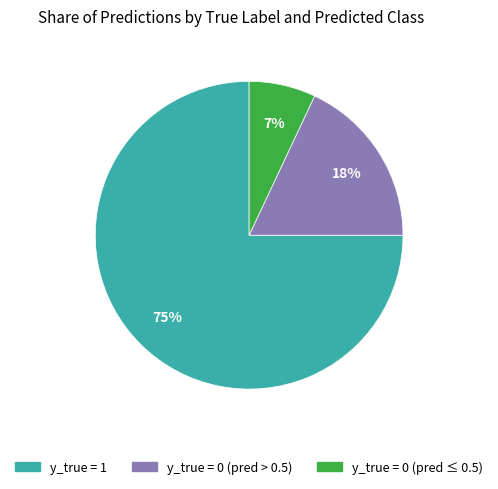

Is y_true = 1 the majority of the pie?

Yes